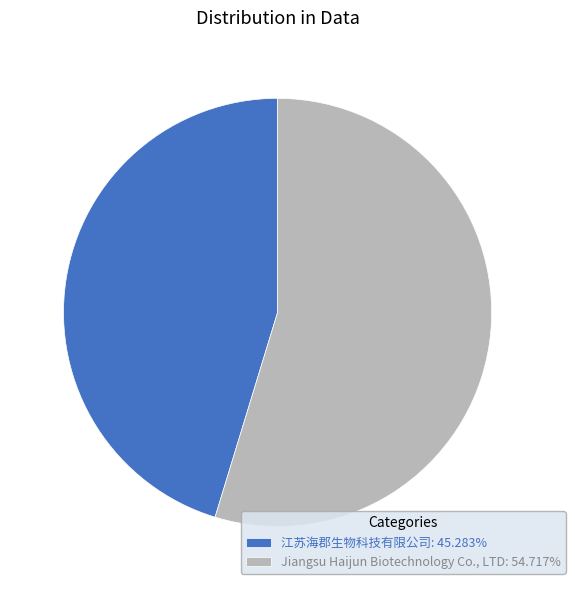

How many segments does this pie chart have?

2